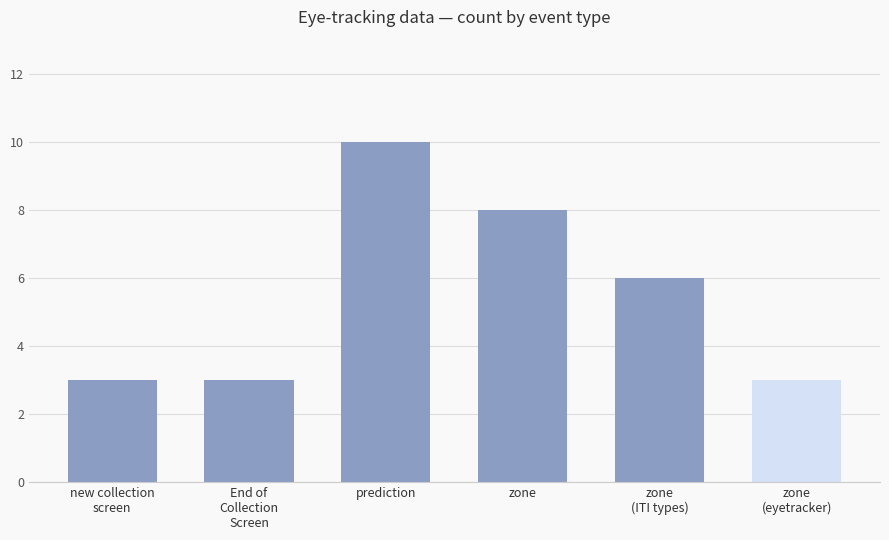

How many bars are there in total?

6